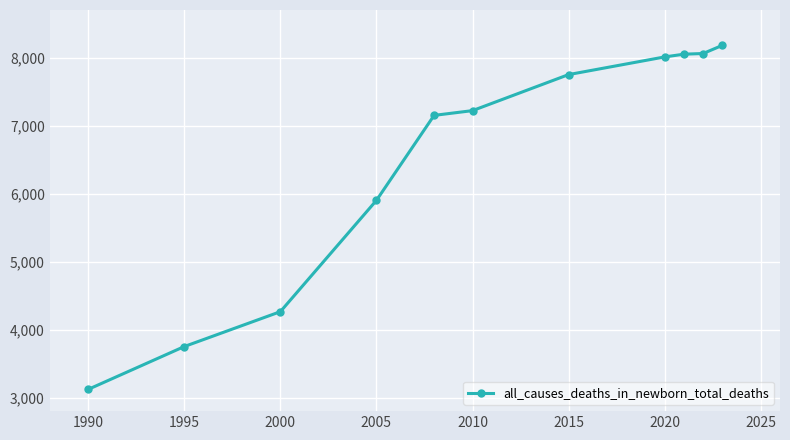

What is the maximum value shown in the chart?

8180